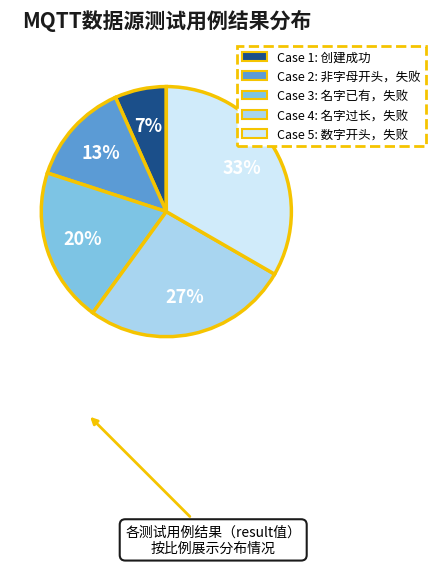

To the nearest percent, what is the average slice percentage?

20%